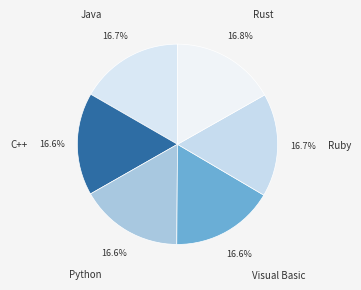

The Ruby slice represents 29% of the pie. True or false?

False